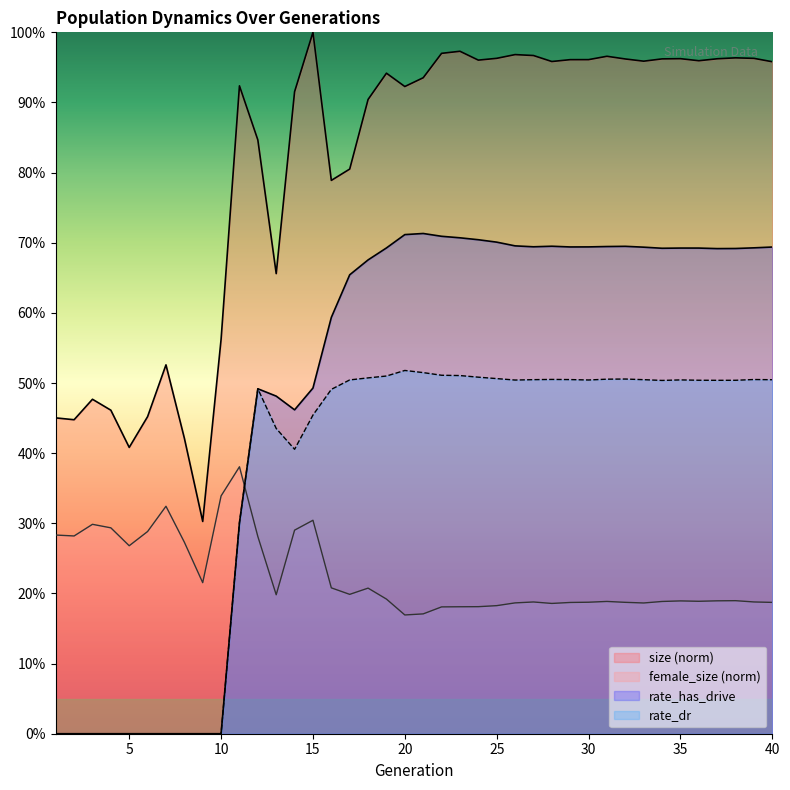

Which series changed the most between 13 and 23?

size